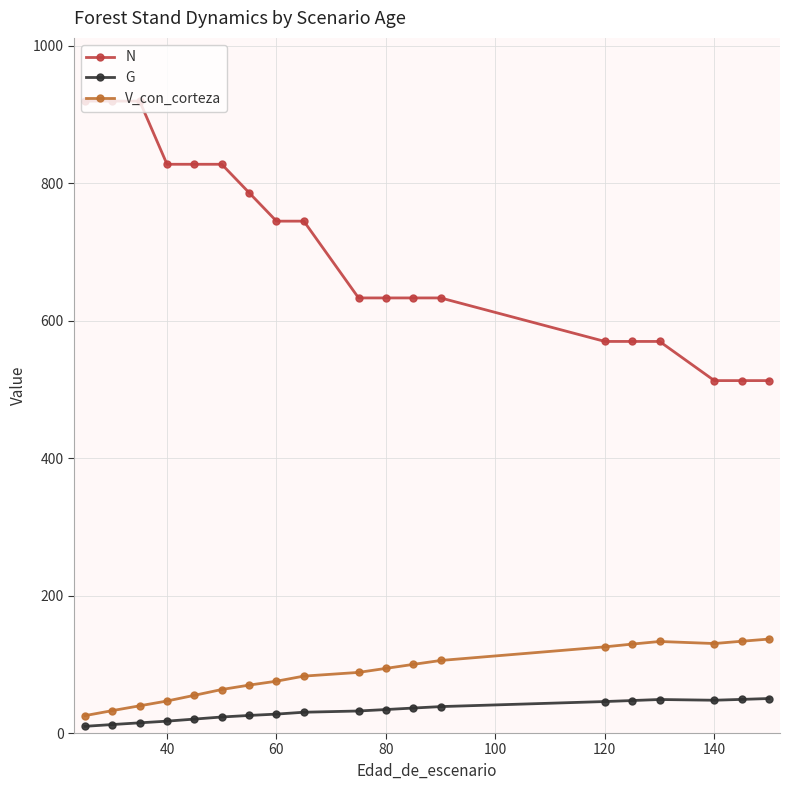

What is the value of the G point at the 13th from the left?

38.5